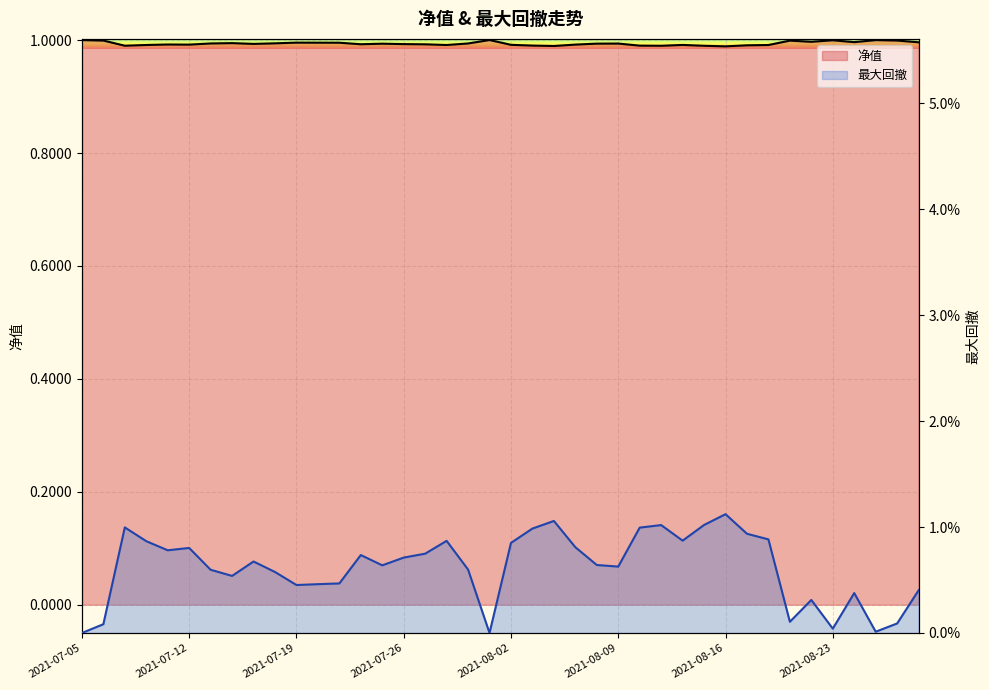

True or false: 最大回撤 and 净值 intersect in this chart.

False